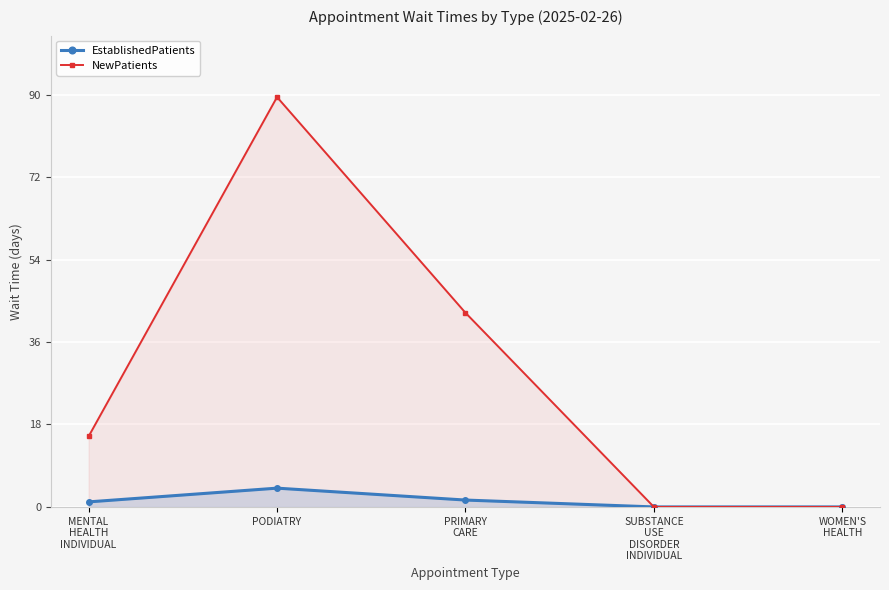

True or false: EstablishedPatients has a value of 1.1 at MENTAL
HEALTH
INDIVIDUAL.

True